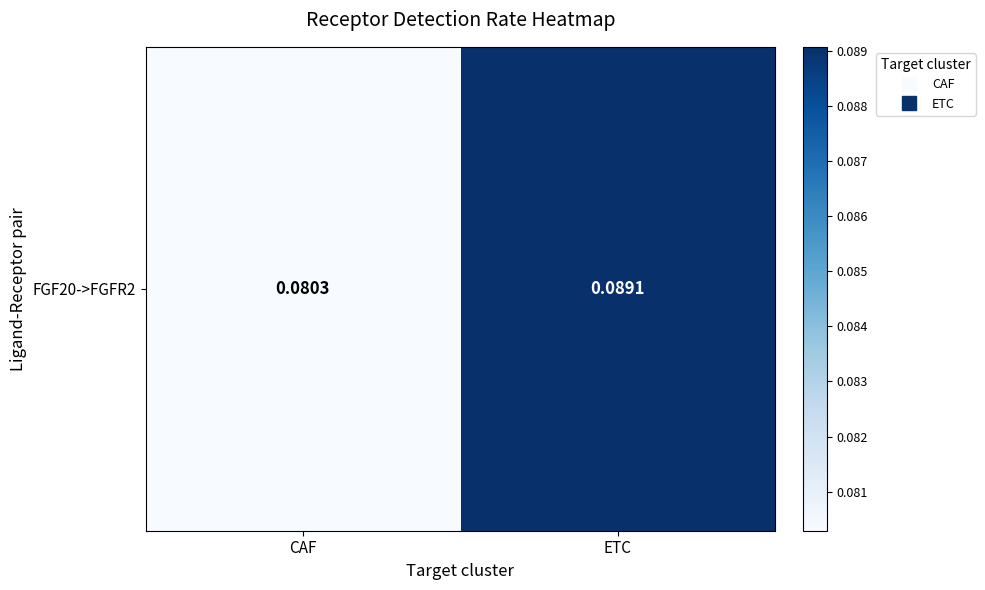

Read the value at CAF.

0.1